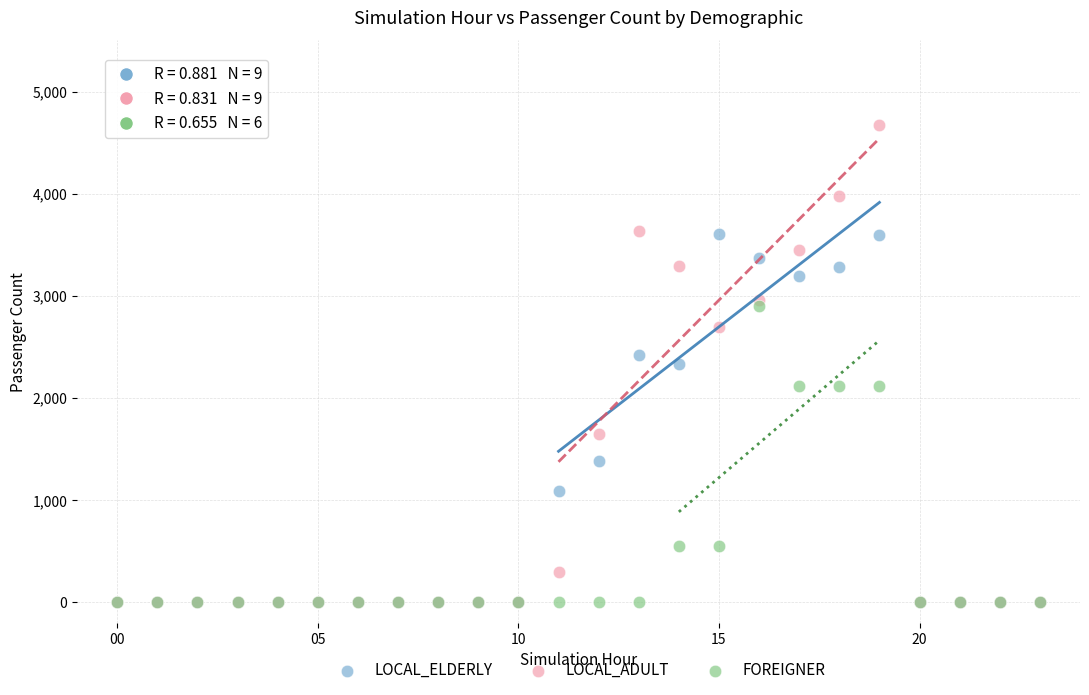

In the LOCAL_ELDERLY series, what Y value is closest to 1803?

1386.4